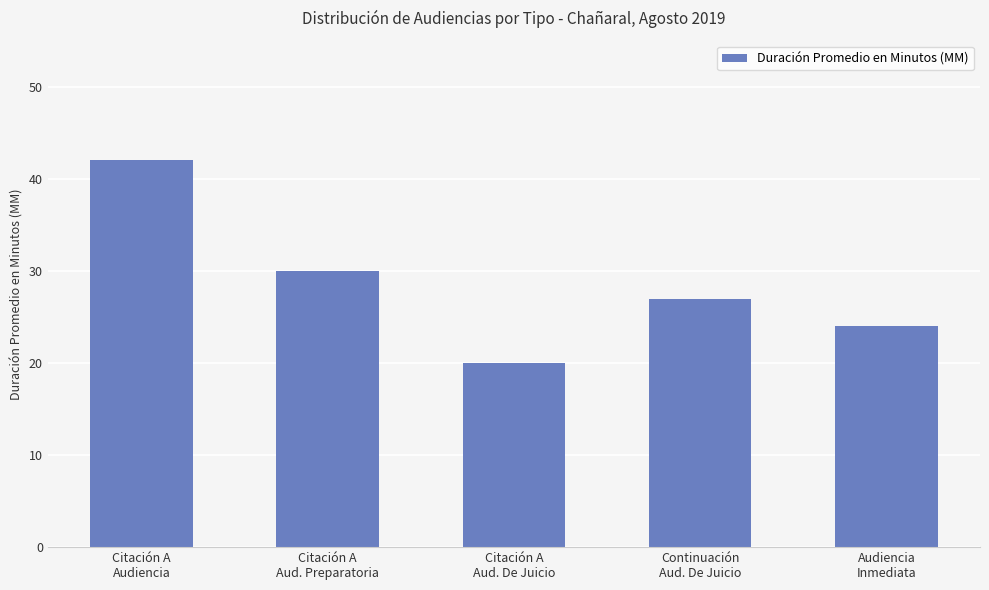

Rank the categories by value from lowest to highest.

Citación A
Aud. De Juicio, Audiencia
Inmediata, Continuación
Aud. De Juicio, Citación A
Aud. Preparatoria, Citación A
Audiencia